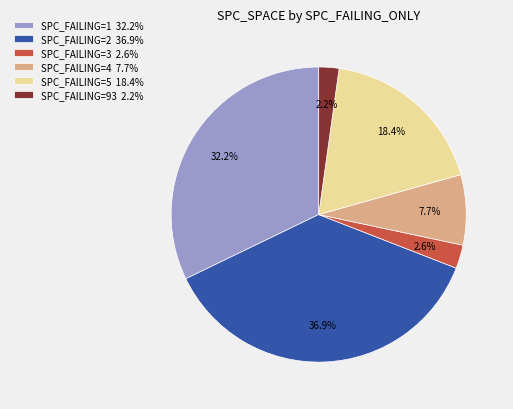

To the nearest percent, what is the average slice percentage?

17%